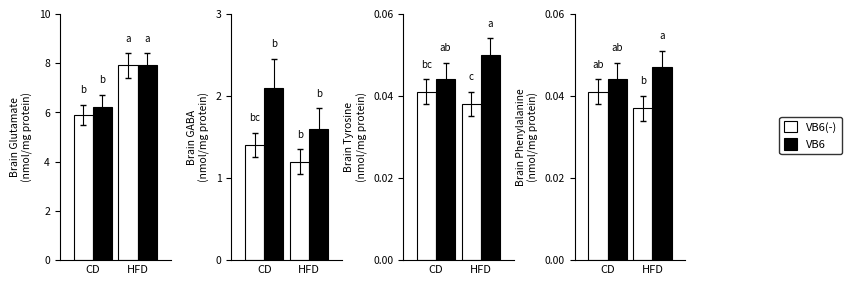

The value of VB6(-) at CD is 0.1. True or false?

False